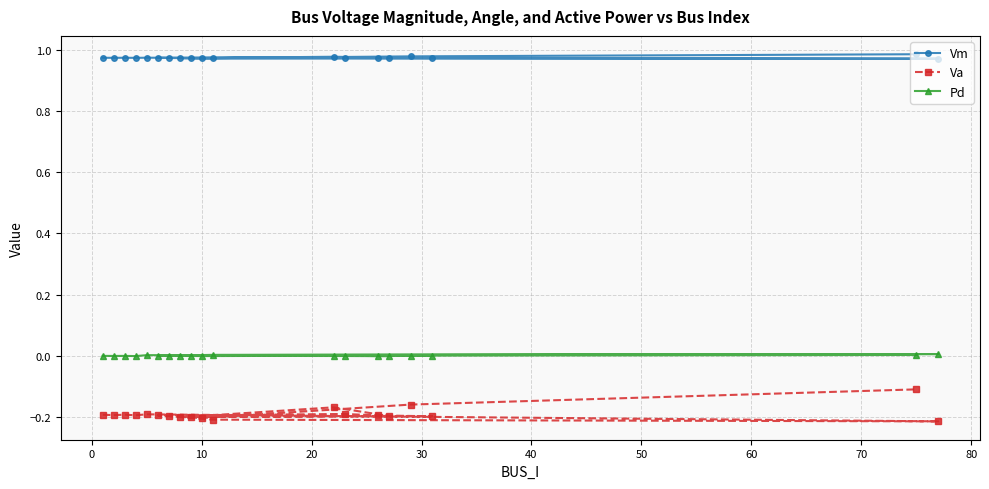

At how many categories does at least one series exceed 0?

19